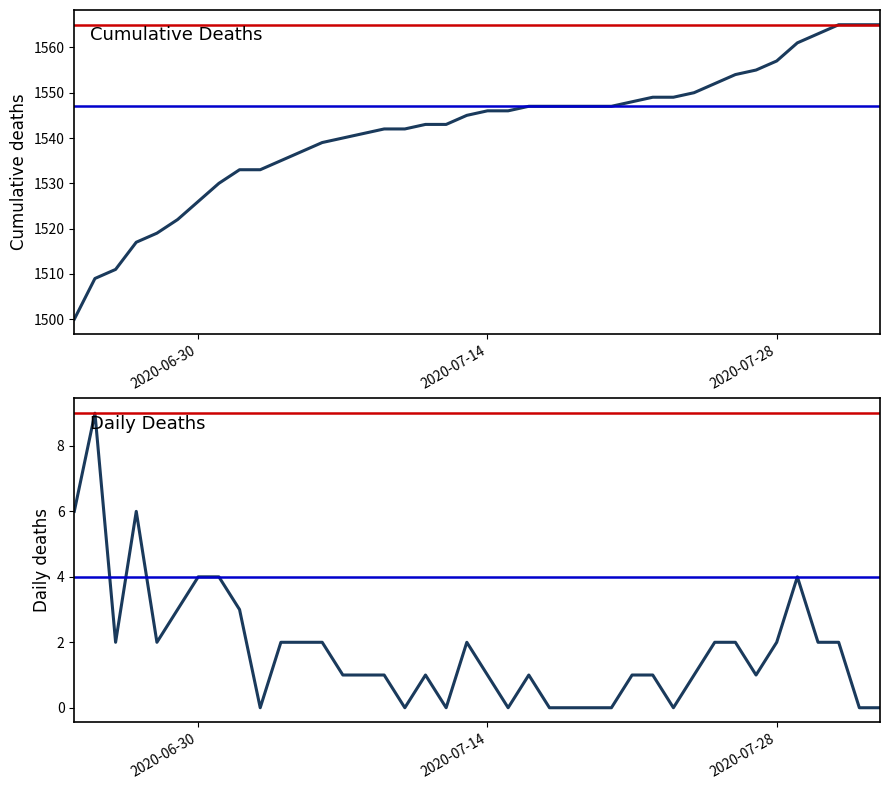

The Cumulative deaths series shows 718 at 22. True or false?

False